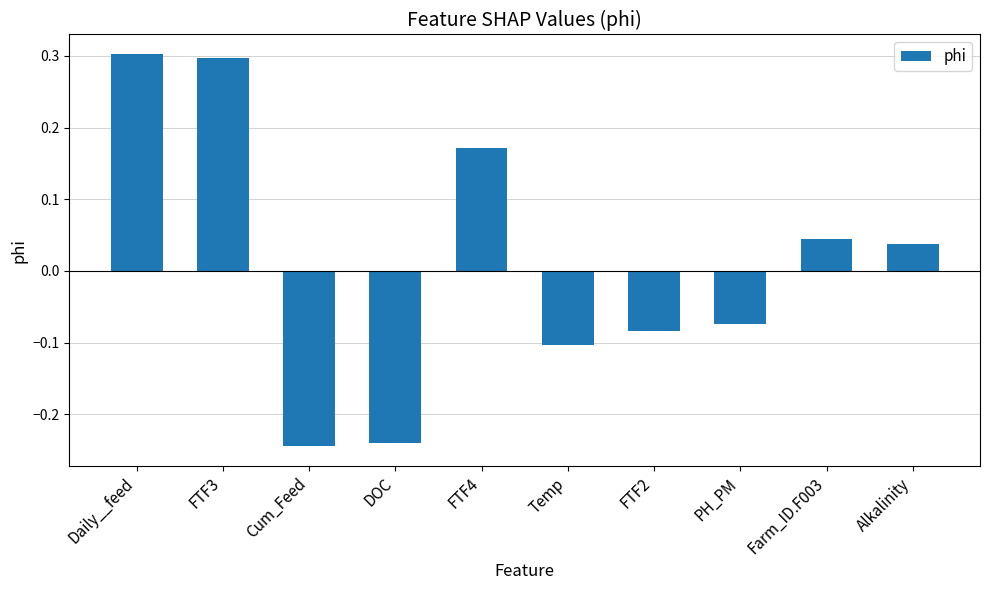

Between Temp and FTF3, which is larger?

FTF3